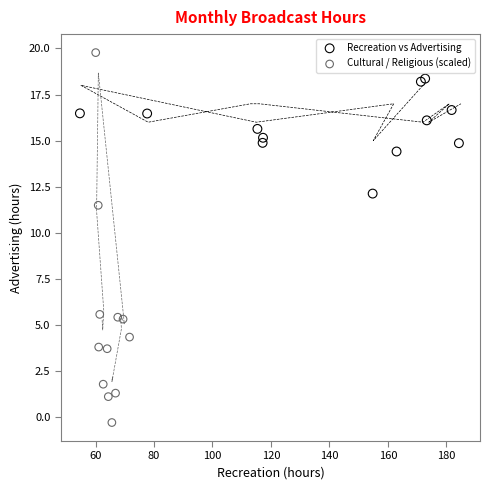

Which series reaches the minimum Y coordinate?

Cultural / Religious (scaled)